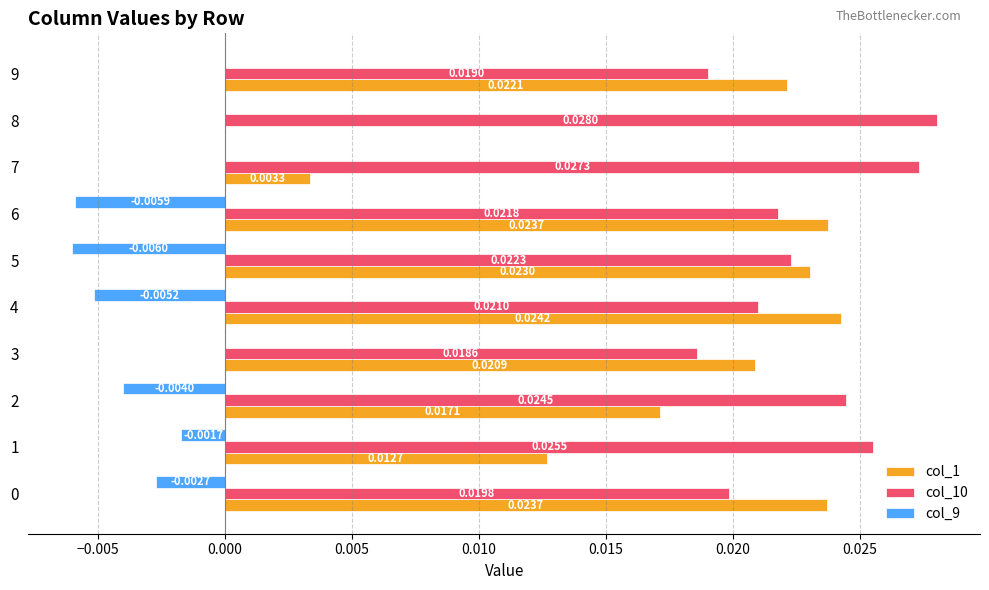

At which category is the sum across all series the highest?

9